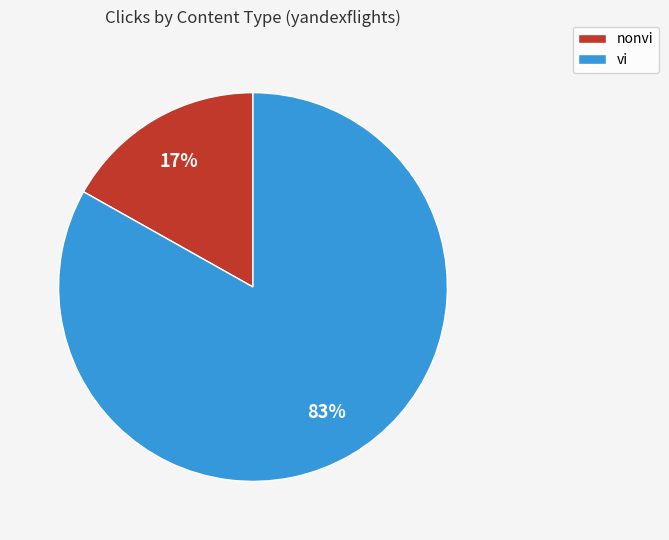

To the nearest percent, what portion does vi represent?

83%